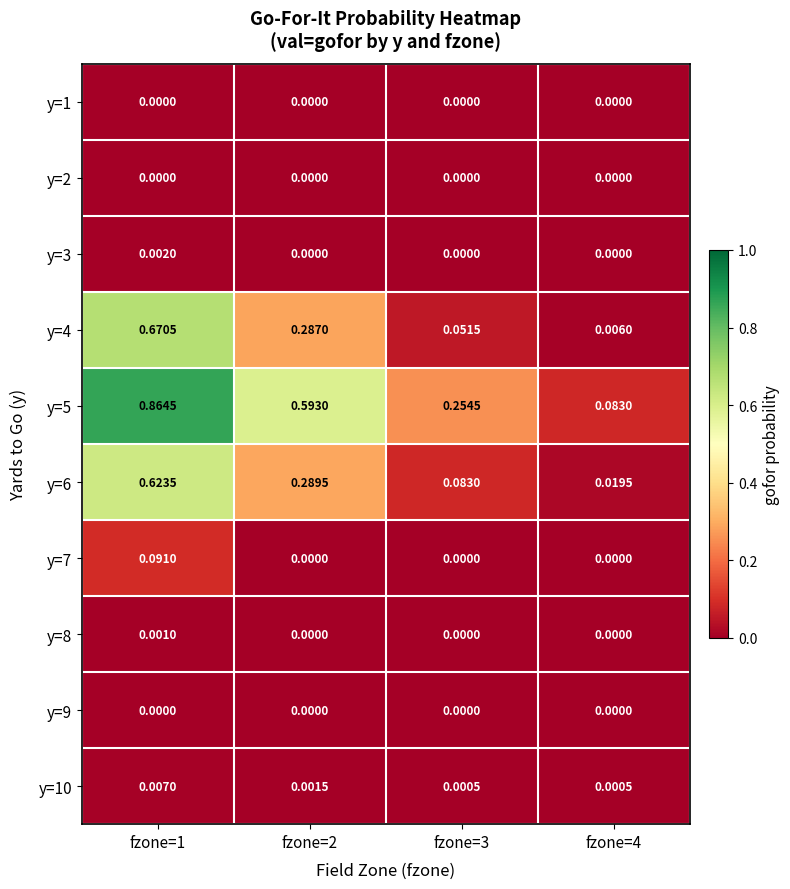

What is the spread (max minus min) of values at fzone=3?

0.3